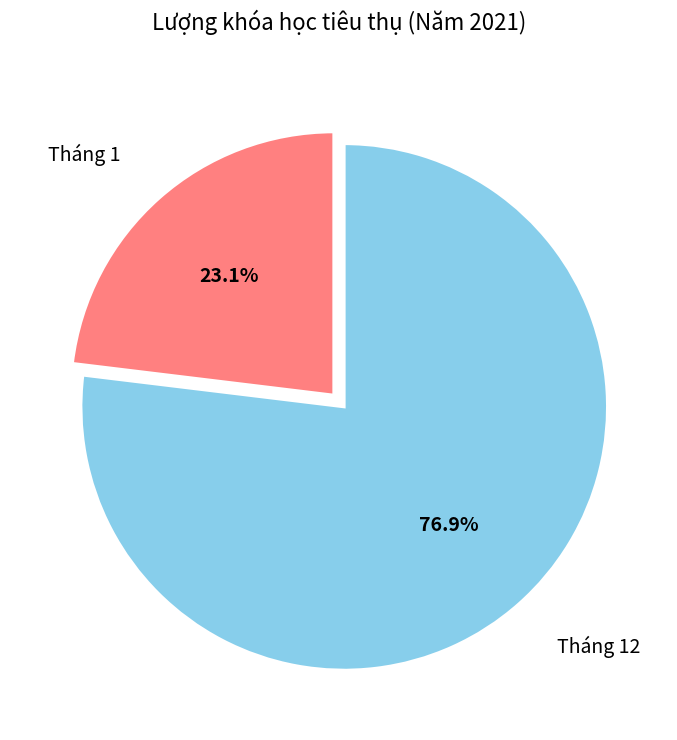

What portion of the pie excludes Tháng 12?

23.1%